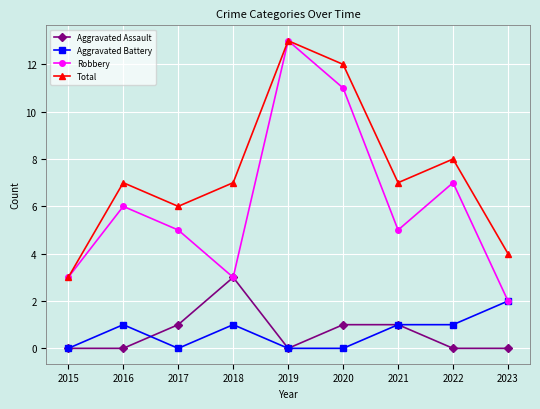

At which category does Aggravated Assault reach its first local peak?

2018